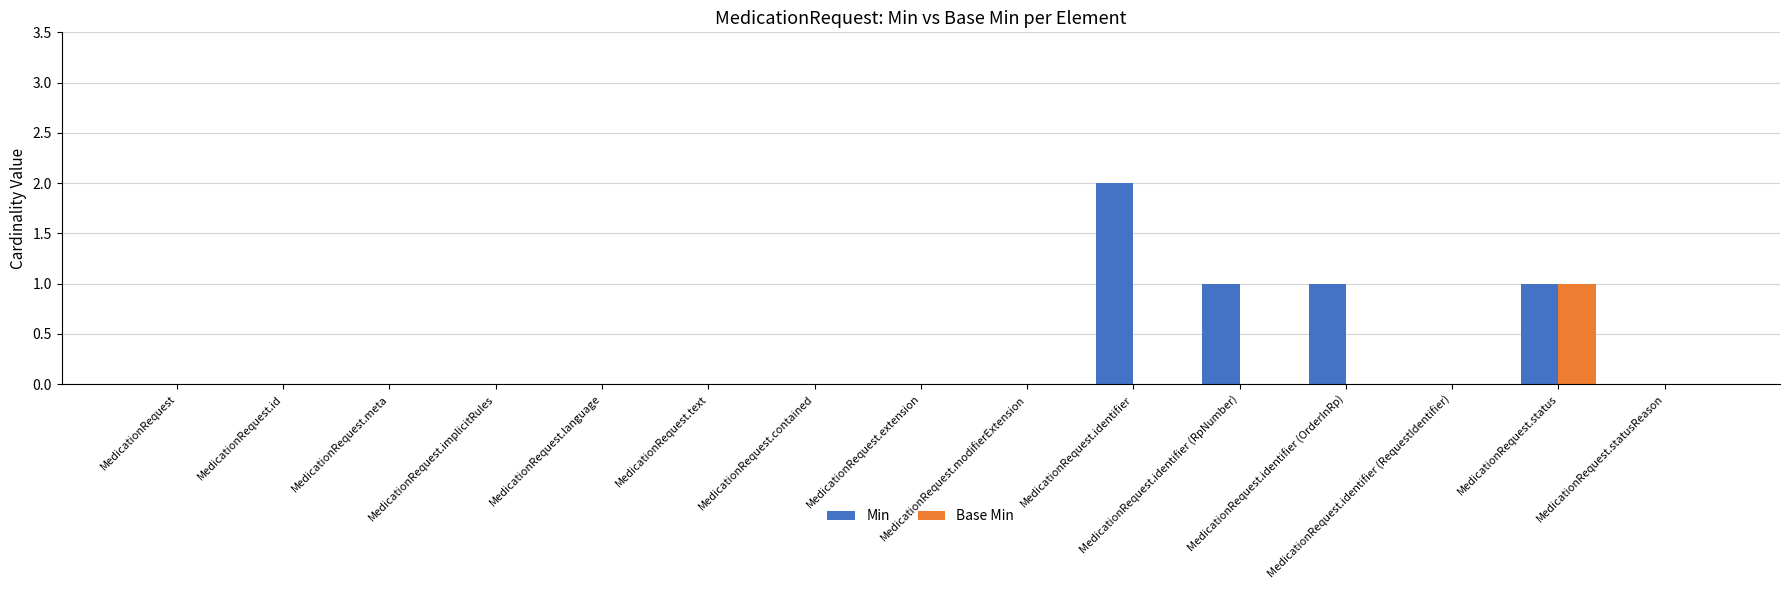

Which series has the largest total across all categories?

Min